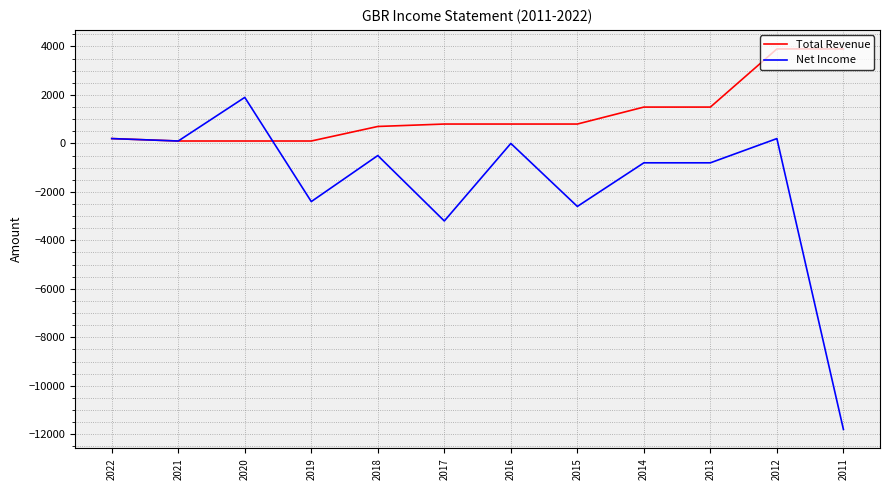

Rank the series by their average value, from highest to lowest.

Total Revenue, Net Income